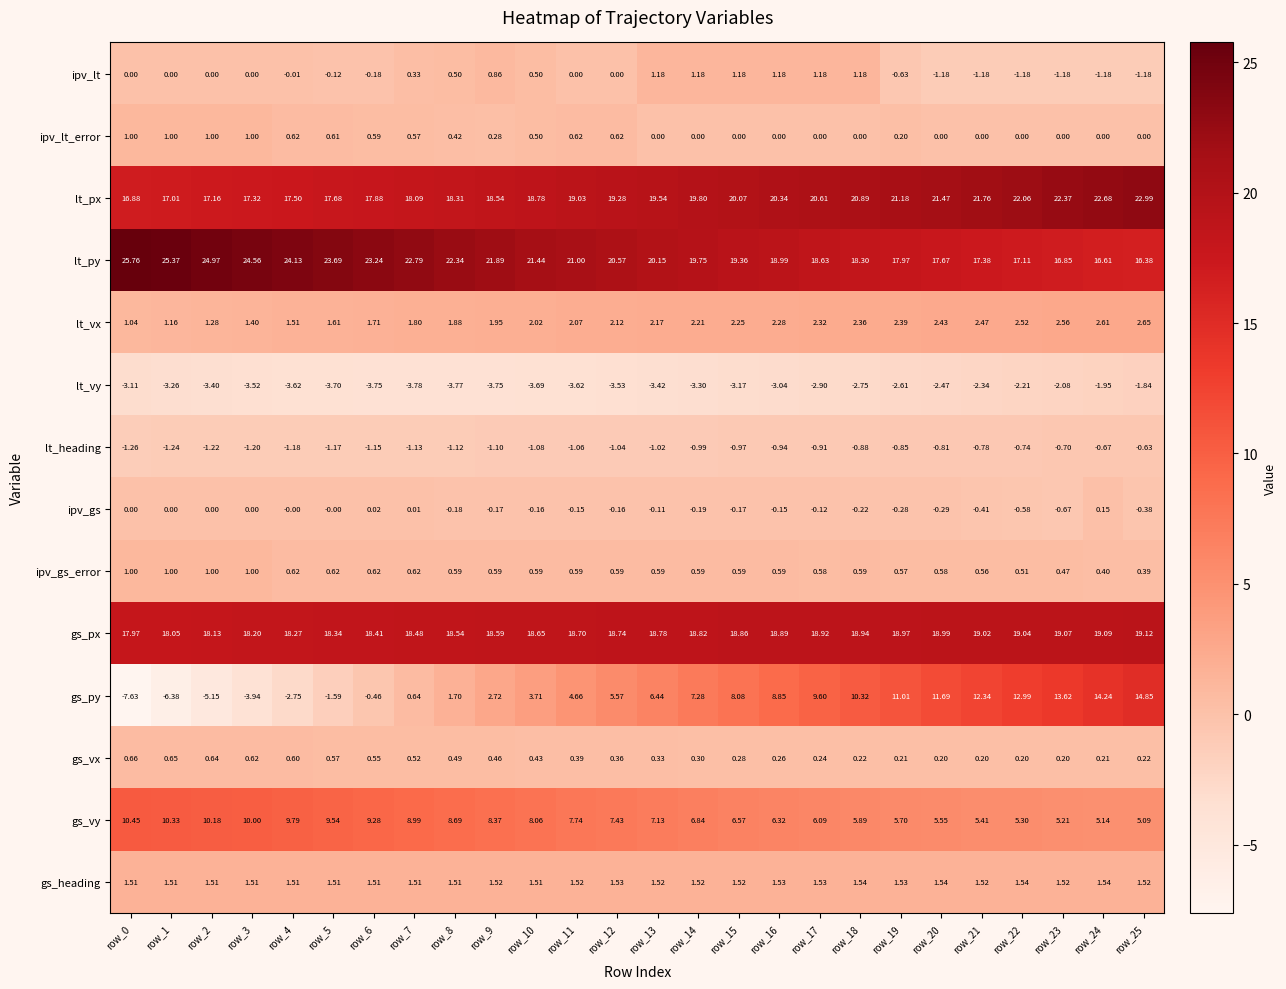

How many values in the lt_px series exceed 19?

15